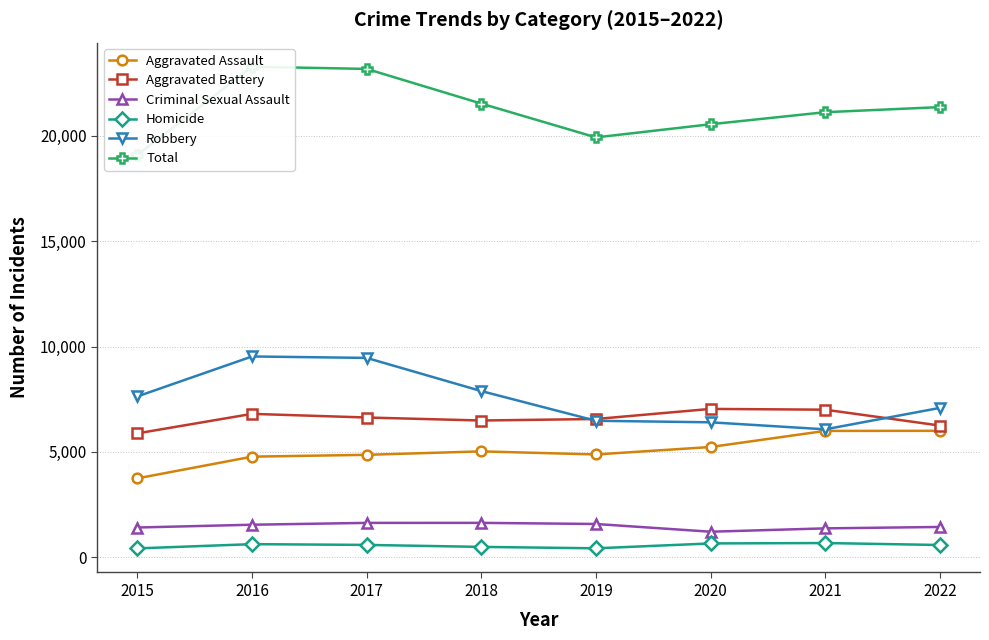

What is the sum of the Aggravated Battery values at 2018 and 2021?

13494